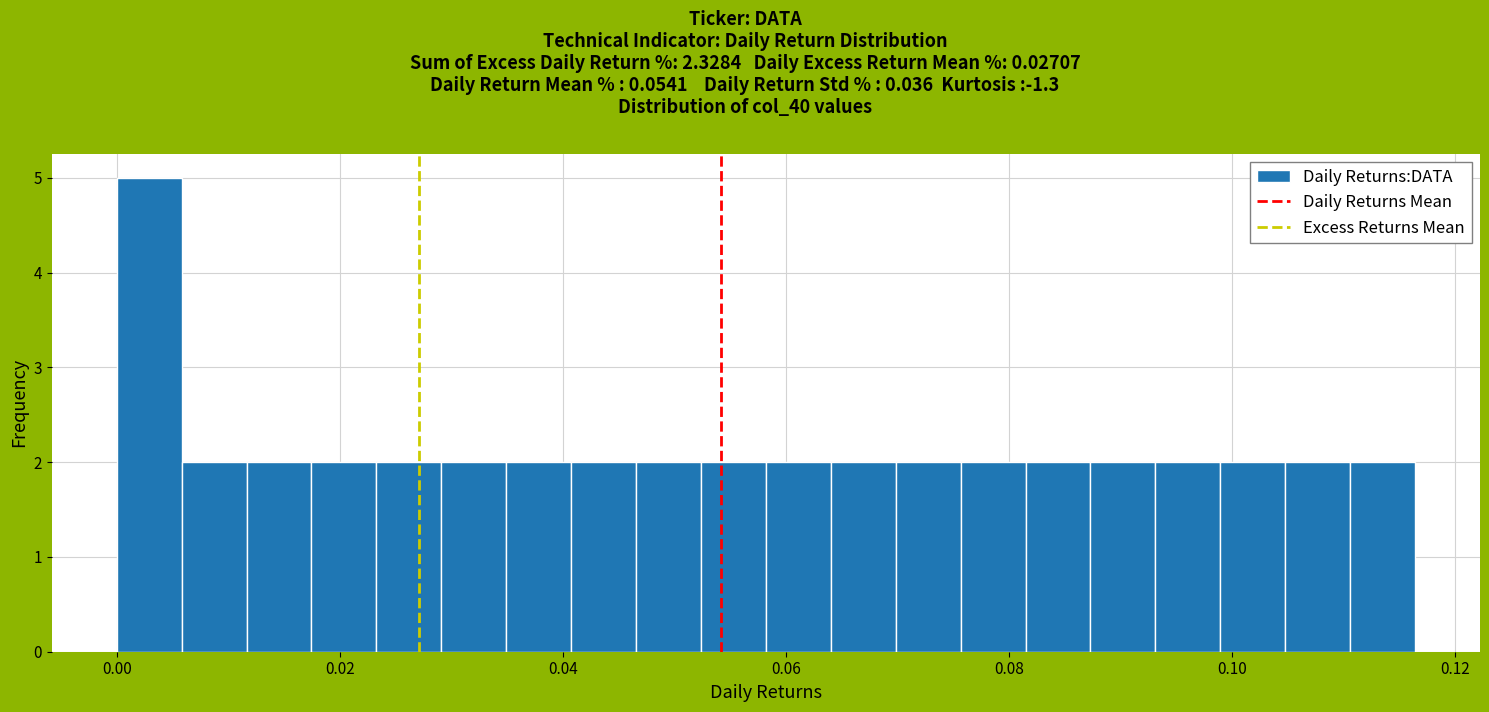

Read against the x-axis, roughly where is the centre of the tallest bar?

0.002